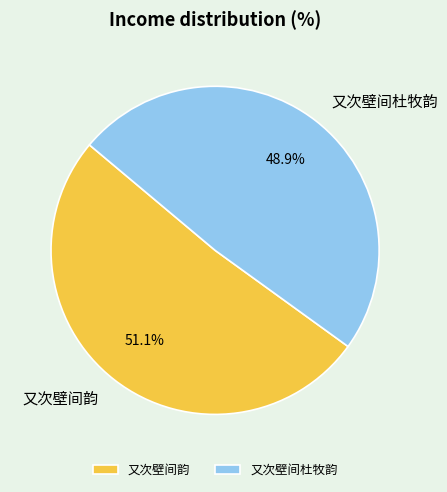

What percentage is the 又次壁间韵 slice, to the nearest percent?

51%